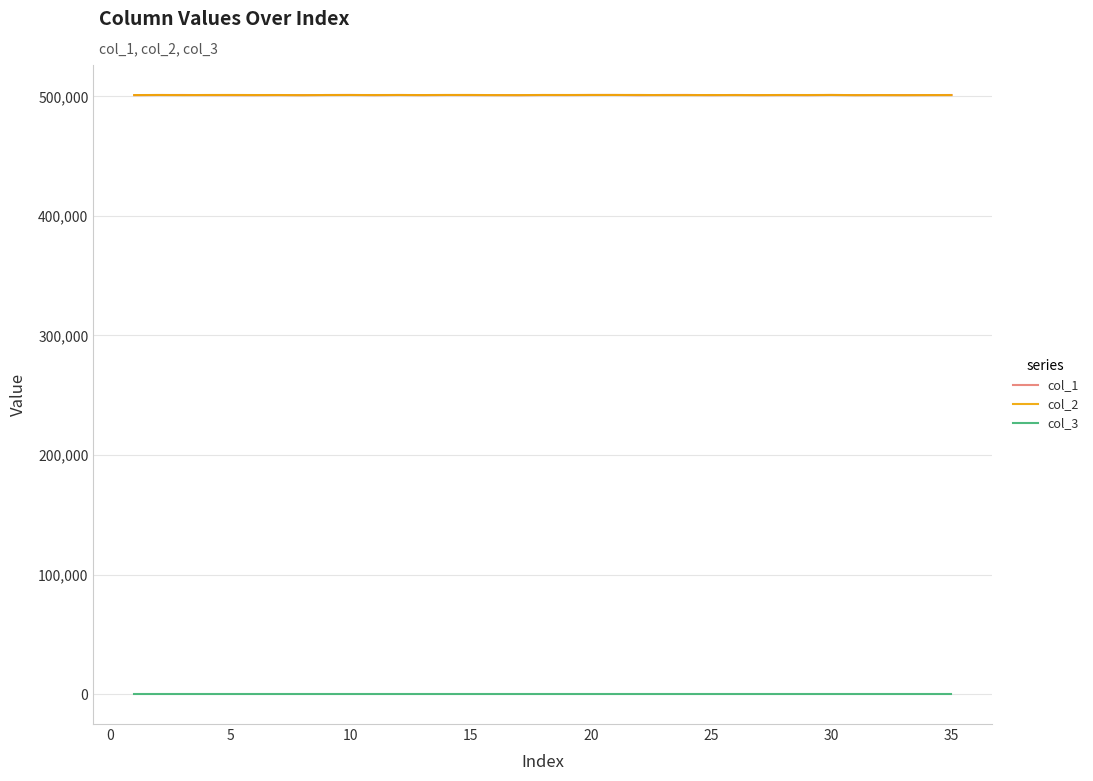

What is the difference between the maximum and minimum values in the col_2 series?

190